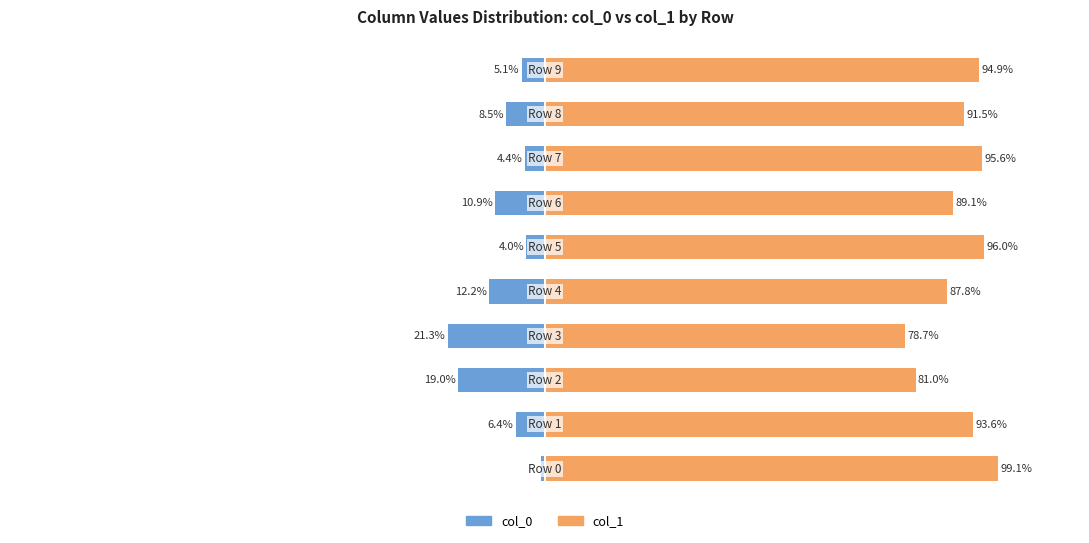

How many data points in col_1 are less than 93?

5